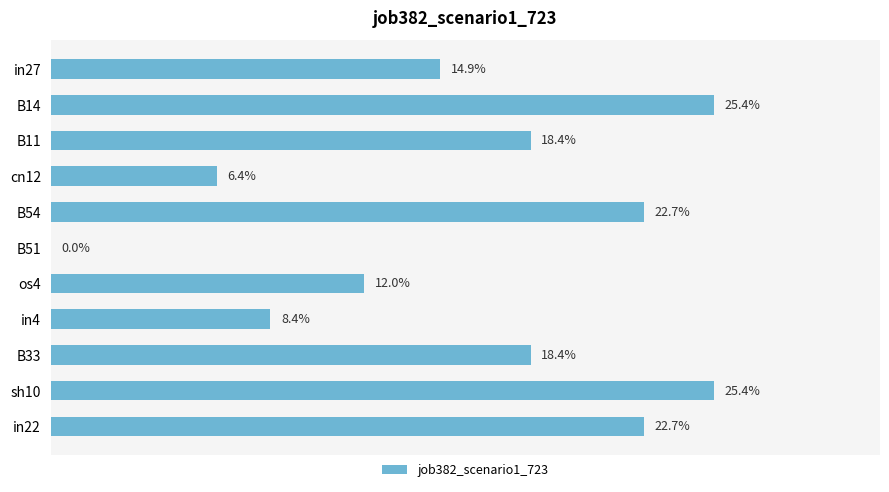

What is the maximum value shown in the chart?

0.3